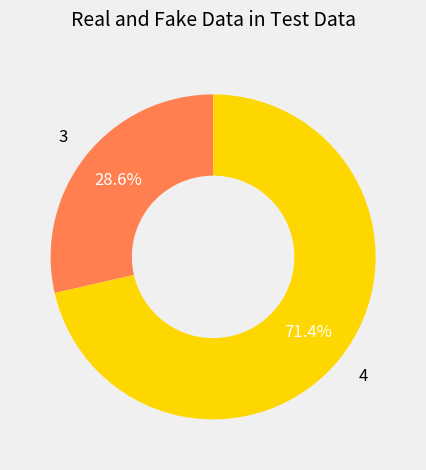

How many slices are in this pie chart?

2